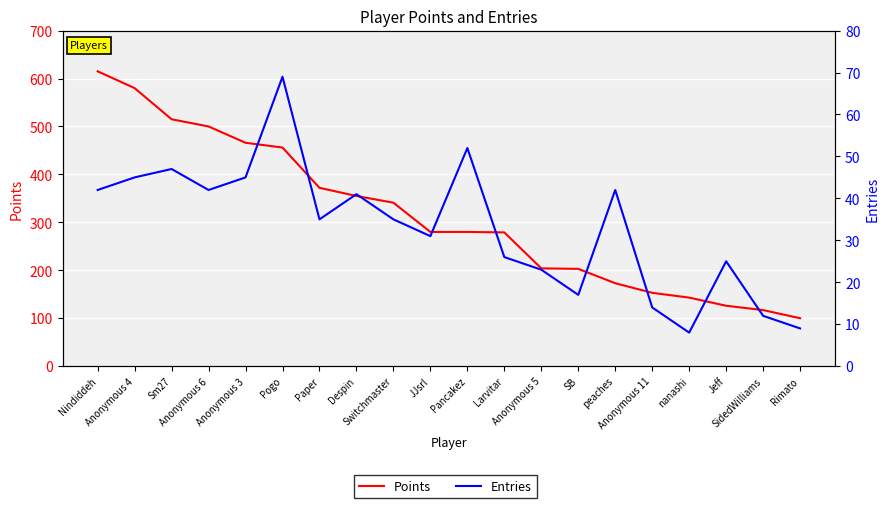

At which category does Entries reach its first local valley?

Anonymous 6